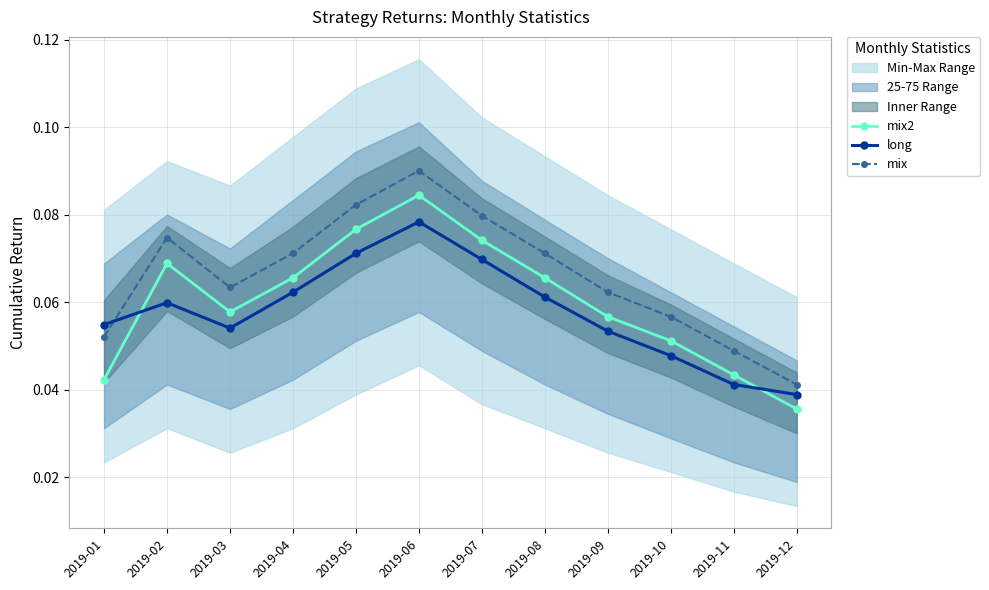

True or false: mix2 has a value of 0.1 at 2019-09.

False